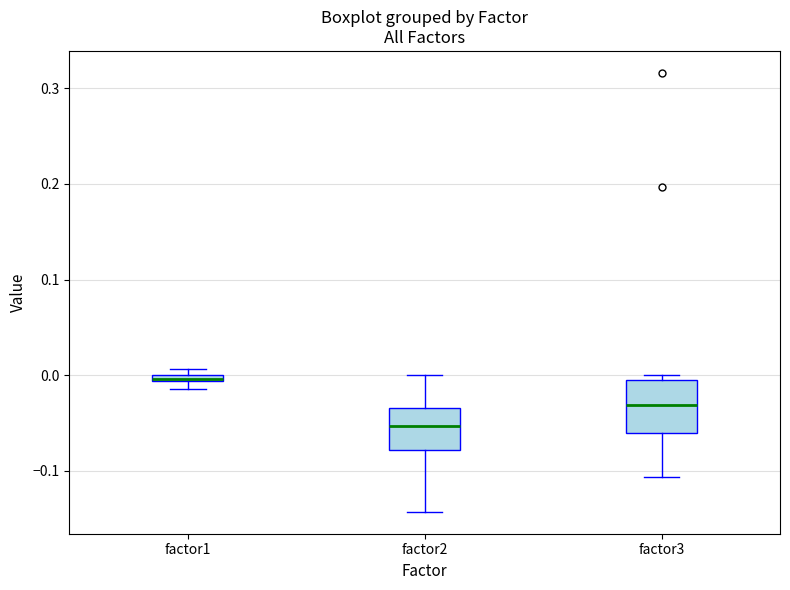

Which box's median line is the highest?

factor1